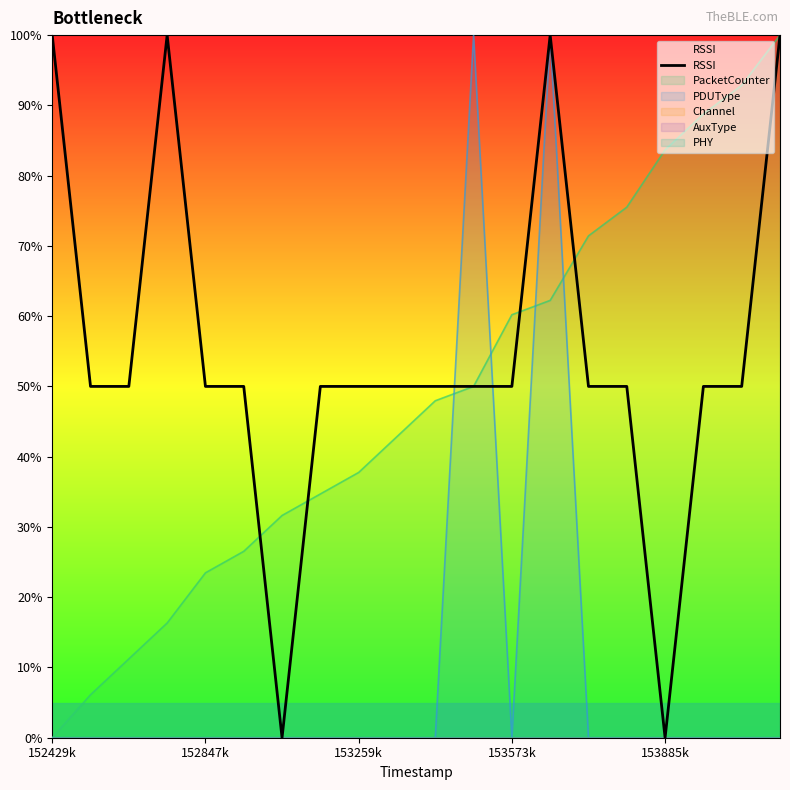

What is the sum of the values at 152429k and 6?

100